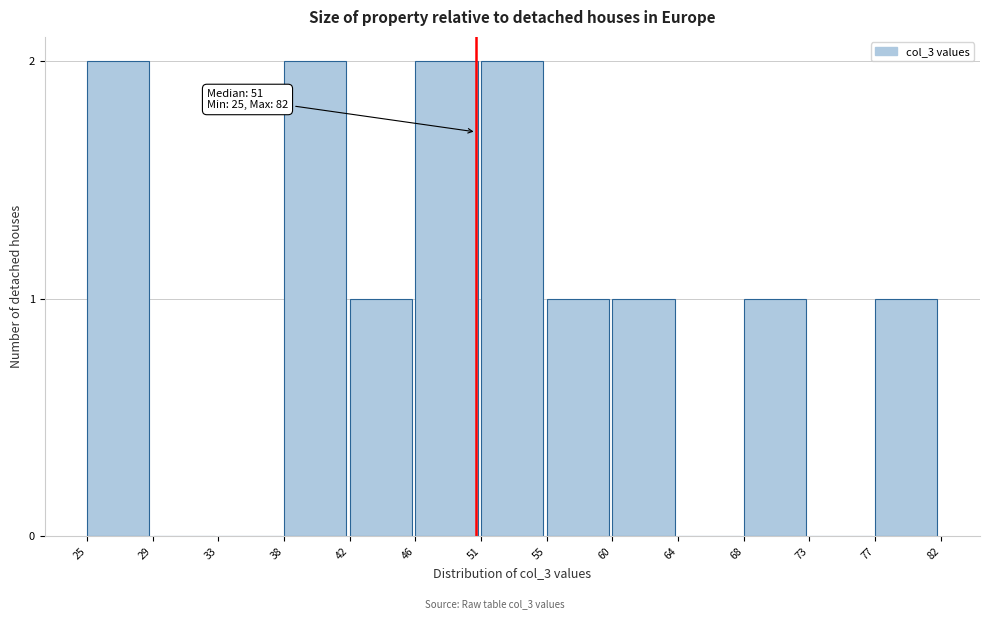

Reading left to right, transcribe all the data shown in this chart.

25=2	29=0	33=0	38=2	42=1	46=2	51=2	55=1	60=1	64=0	68=1	73=0	77=1